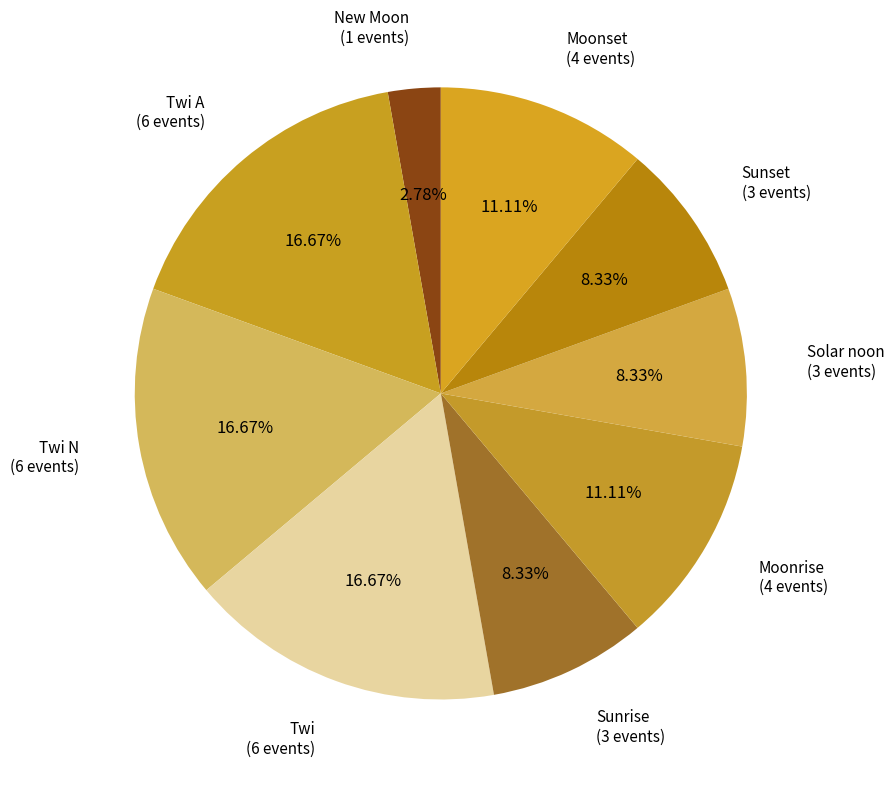

To the nearest percent, what is the average slice percentage?

11%